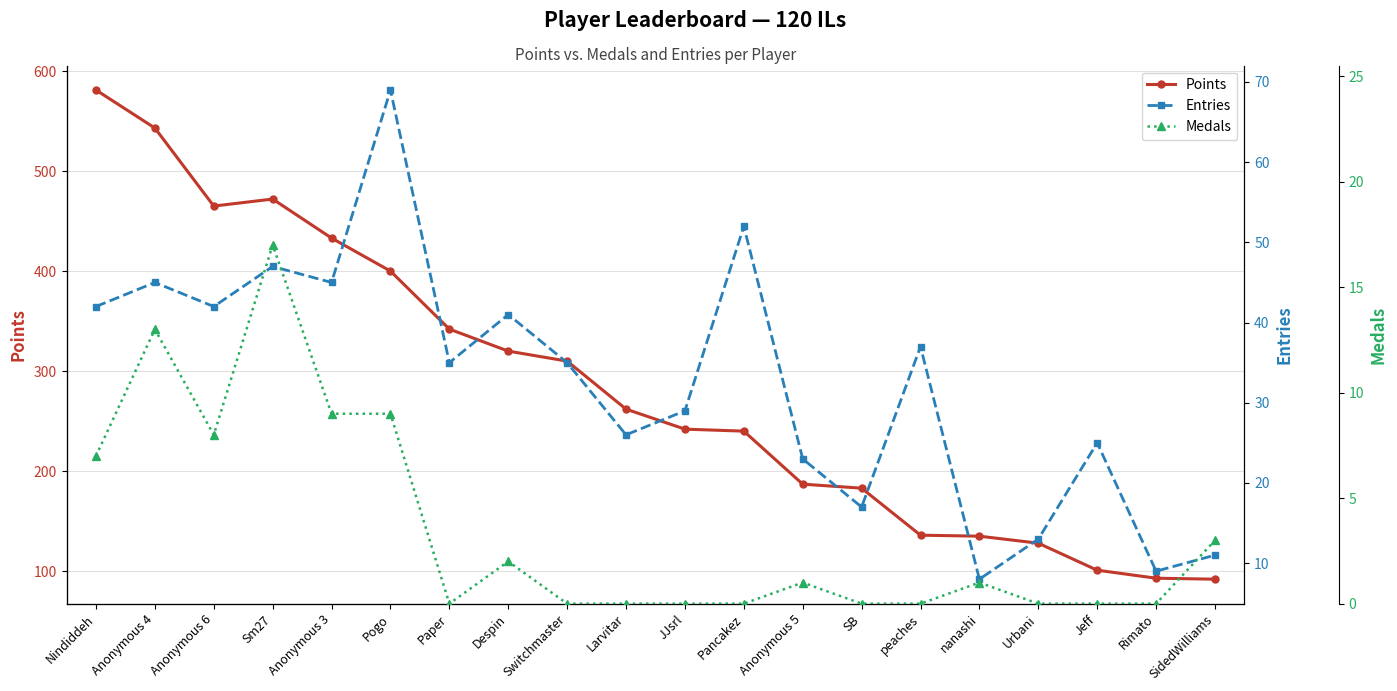

What is the difference between the maximum and minimum values in the Medals series?

17